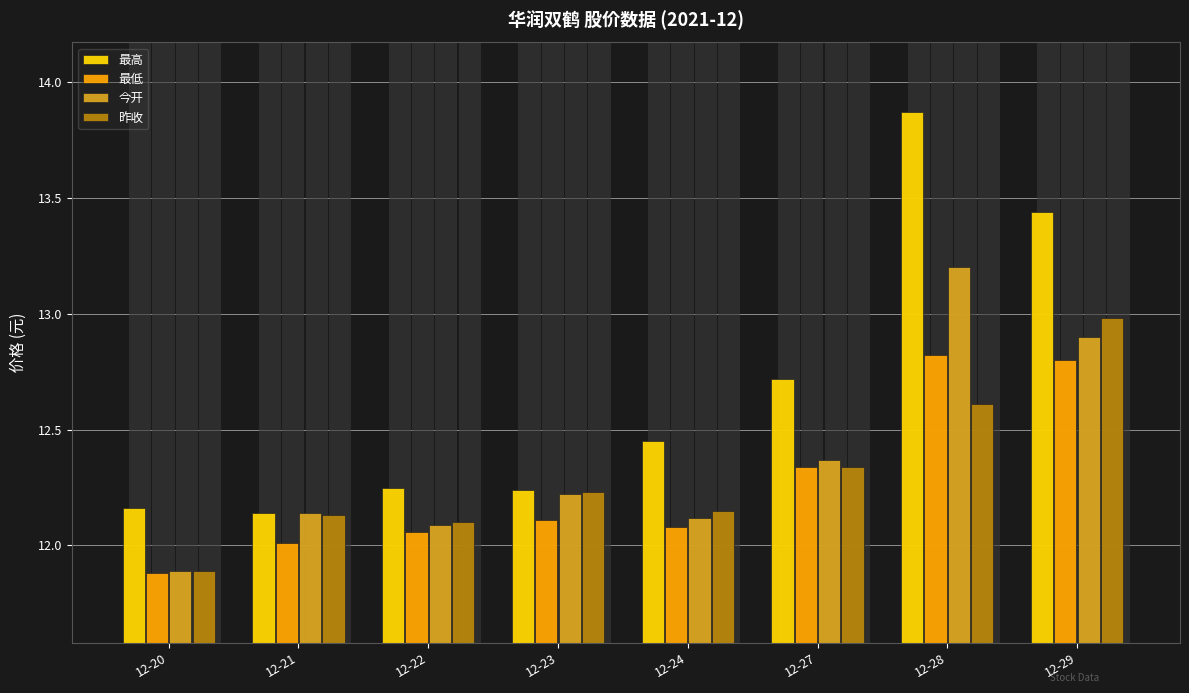

What is the maximum value shown in the chart?

13.9